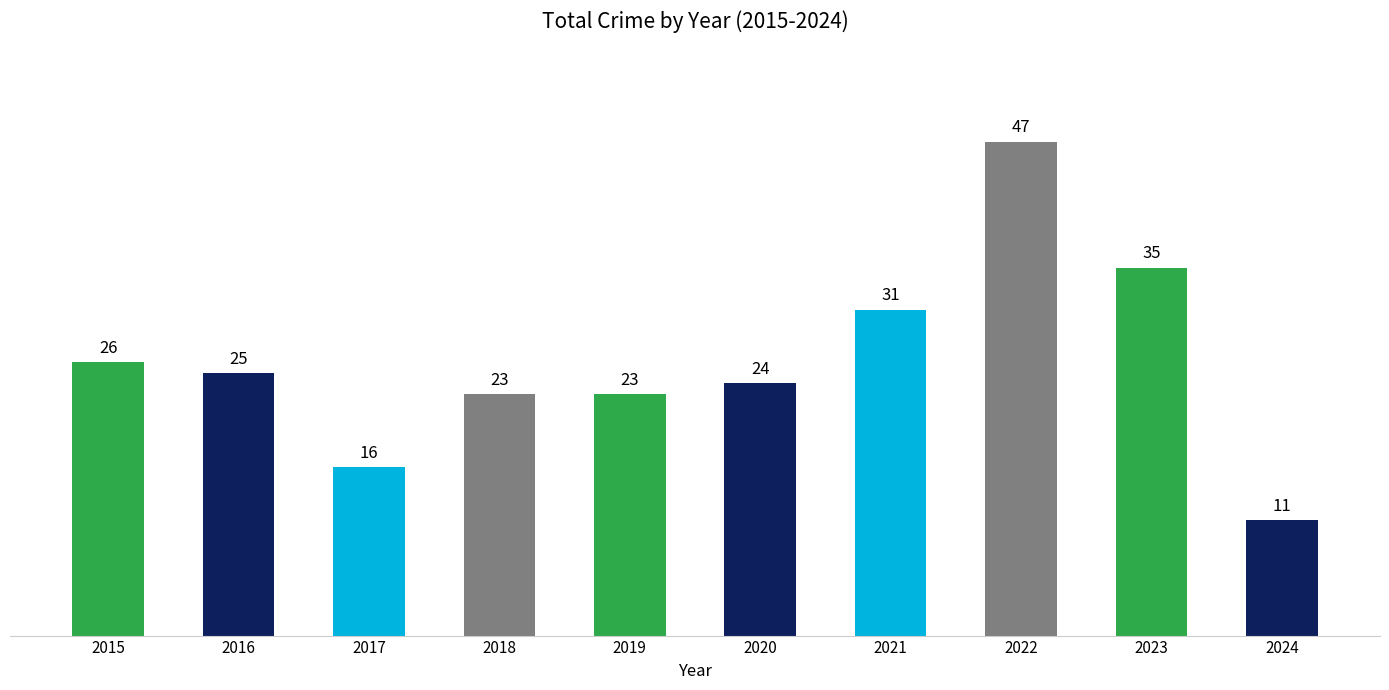

Reading left to right, list all the values displayed in this chart.

26	25	16	23	23	24	31	47	35	11